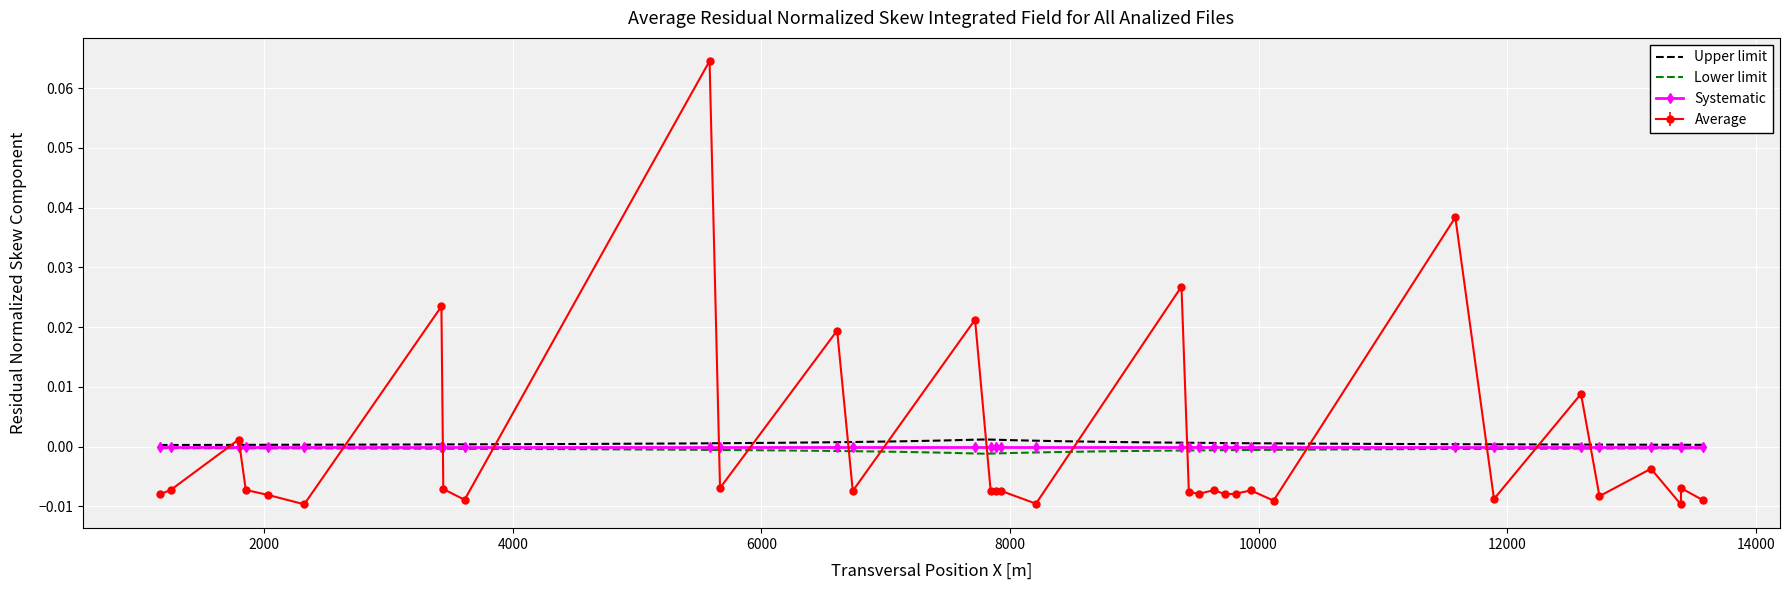

Which series ends up on top after the final intersection of Average and Systematic?

Systematic